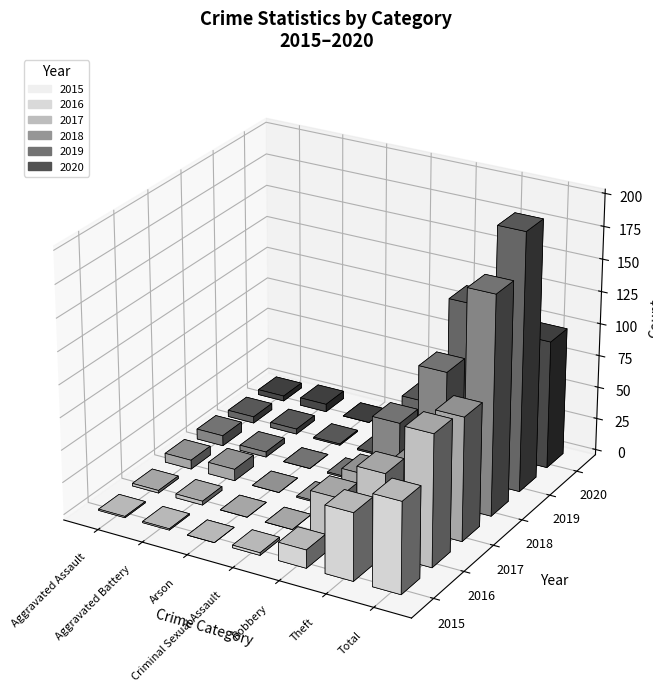

At which label is 2015 closest to 35?

Theft